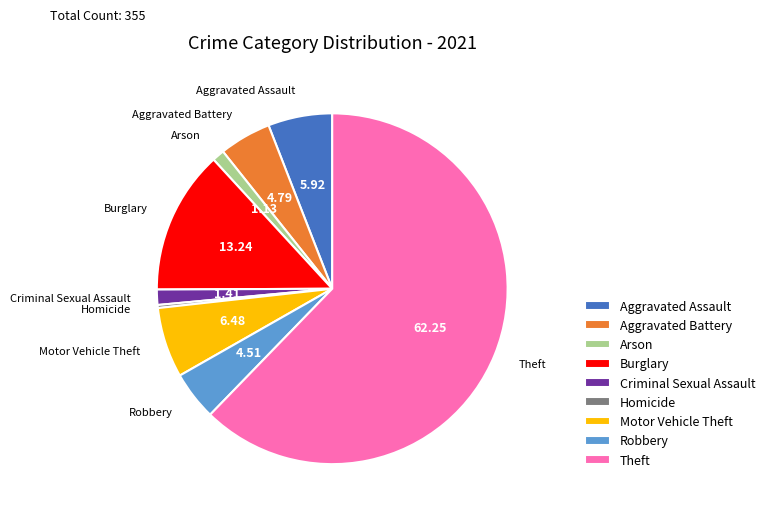

Is there any slice that represents more than half of the pie?

Yes